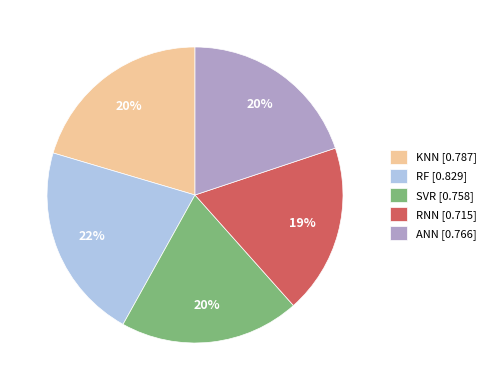

Between RF and RNN, which is larger?

RF